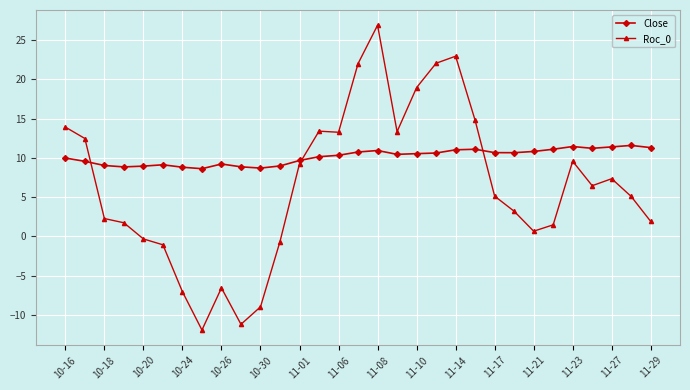

What is the minimum value shown in the chart?

-12.0